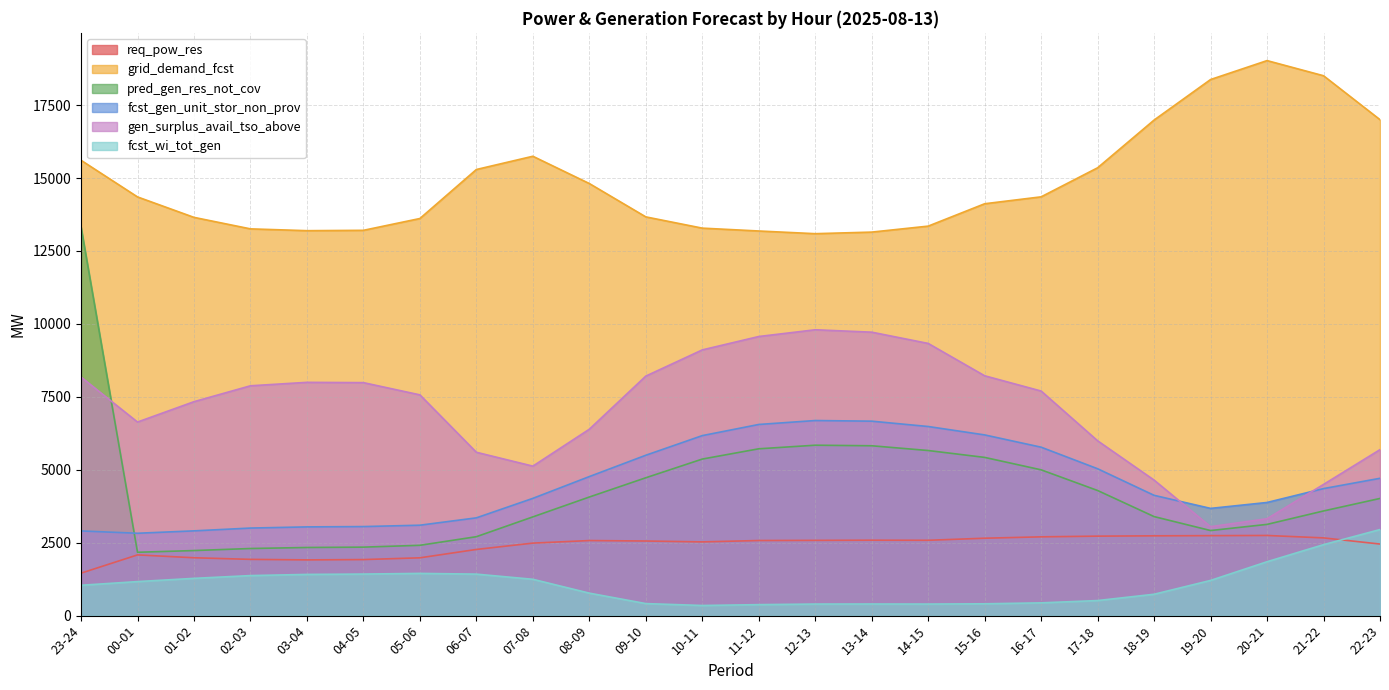

Between 08-09 and 18-19, which series saw the biggest shift?

grid_demand_fcst